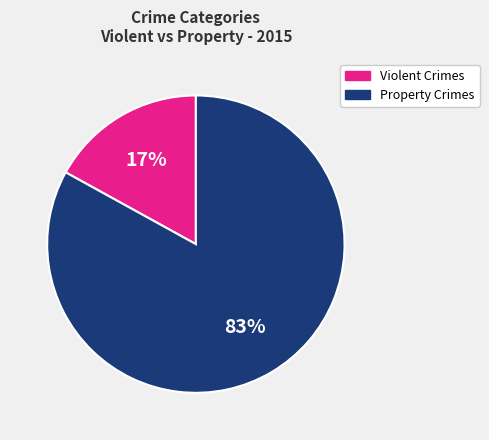

To the nearest percent, what is the difference between the largest and smallest slice percentages?

66%